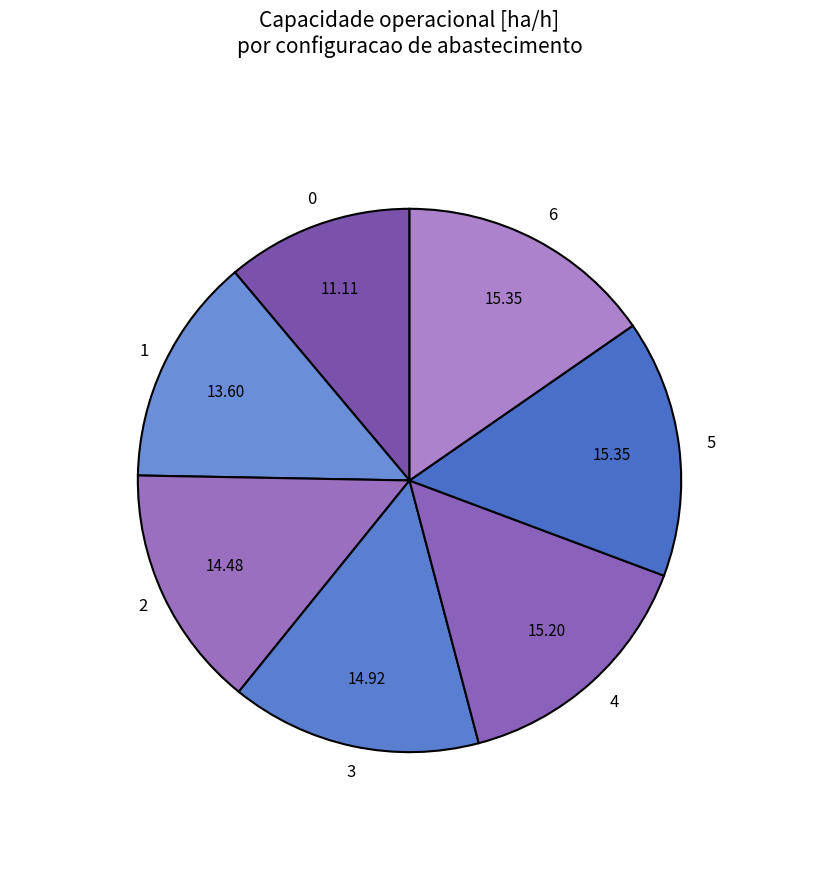

Approximately how many times larger is the value at 3 compared to 5?

1.0